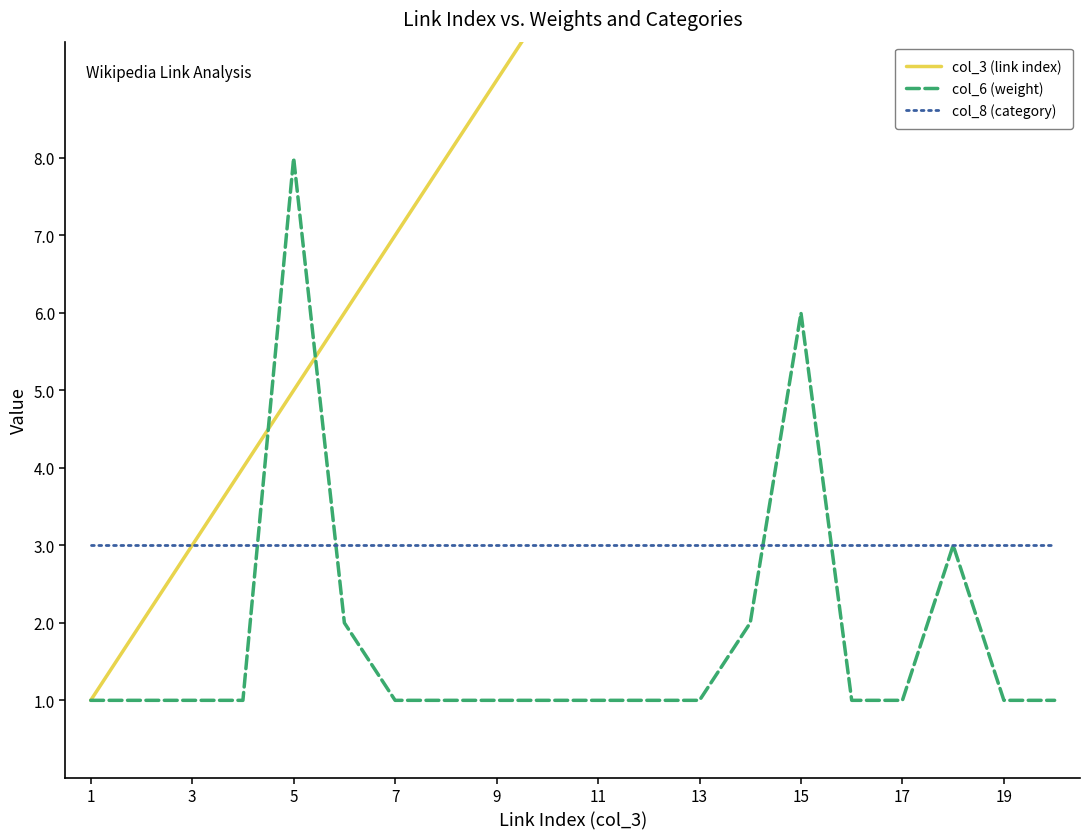

What is the lowest value of the col_6 (weight) series?

1